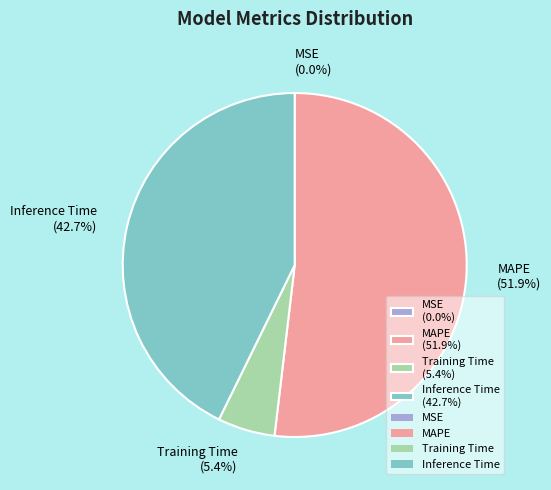

What is the largest slice in the pie chart?

MAPE (51.9%)